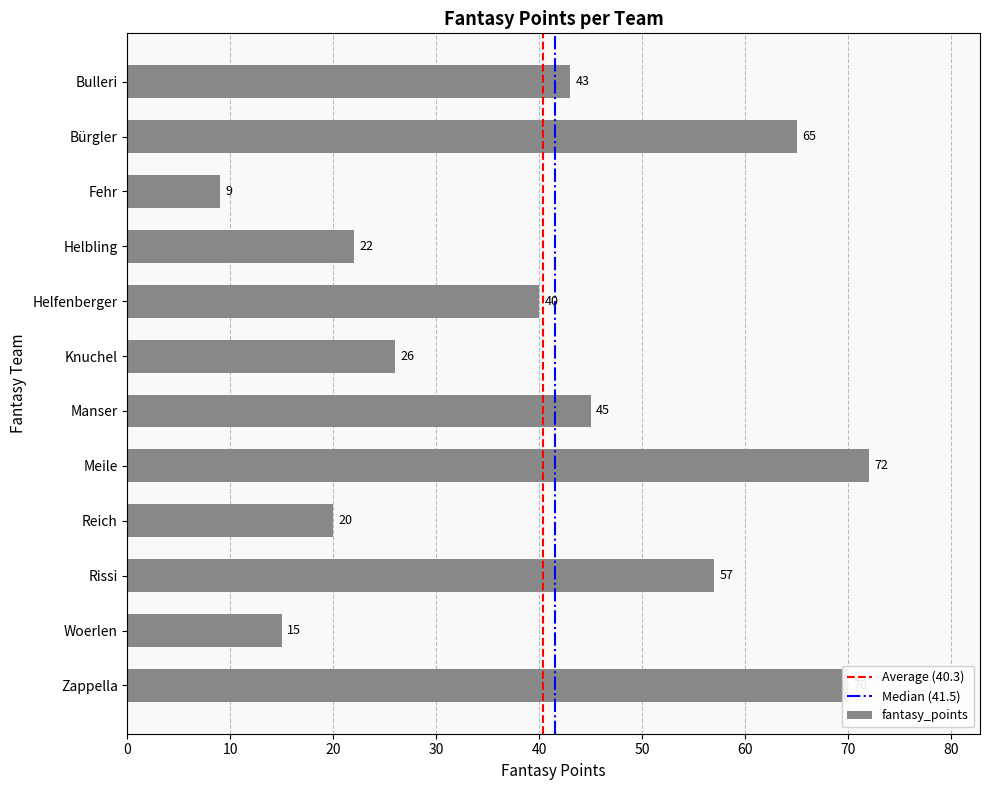

What is the difference between the maximum and minimum values?

63